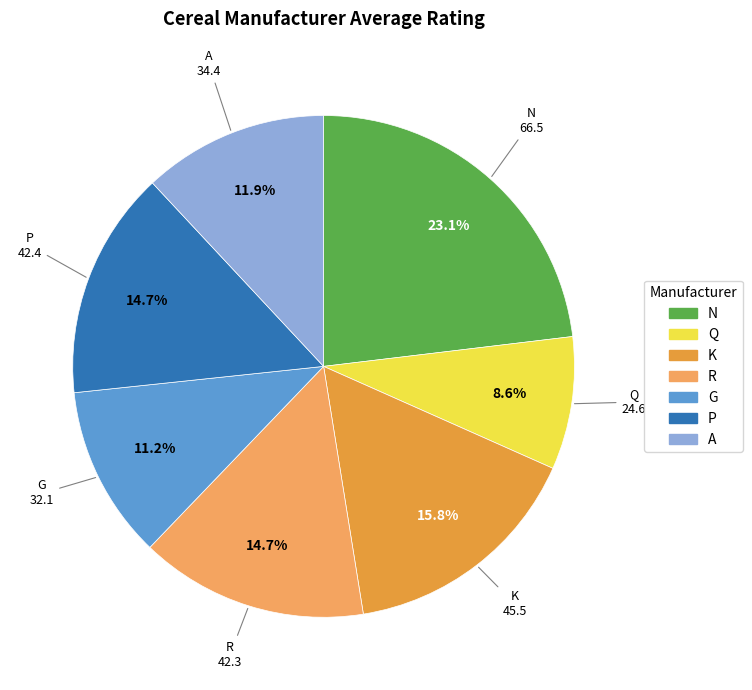

What percentage is the N slice, to the nearest percent?

23%